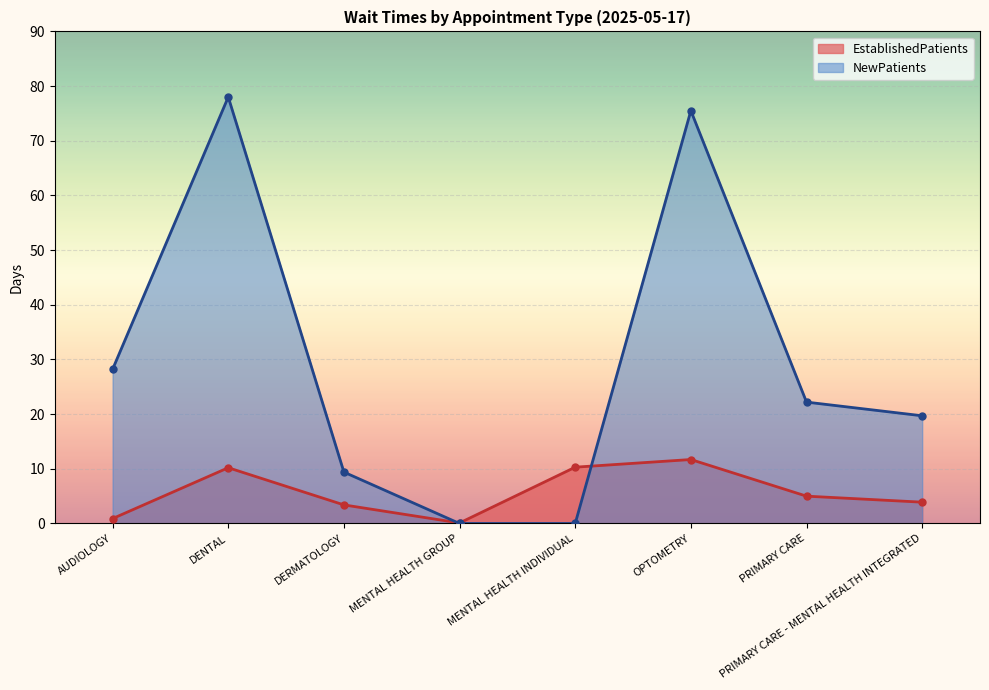

Which series has the widest spread of values?

NewPatients